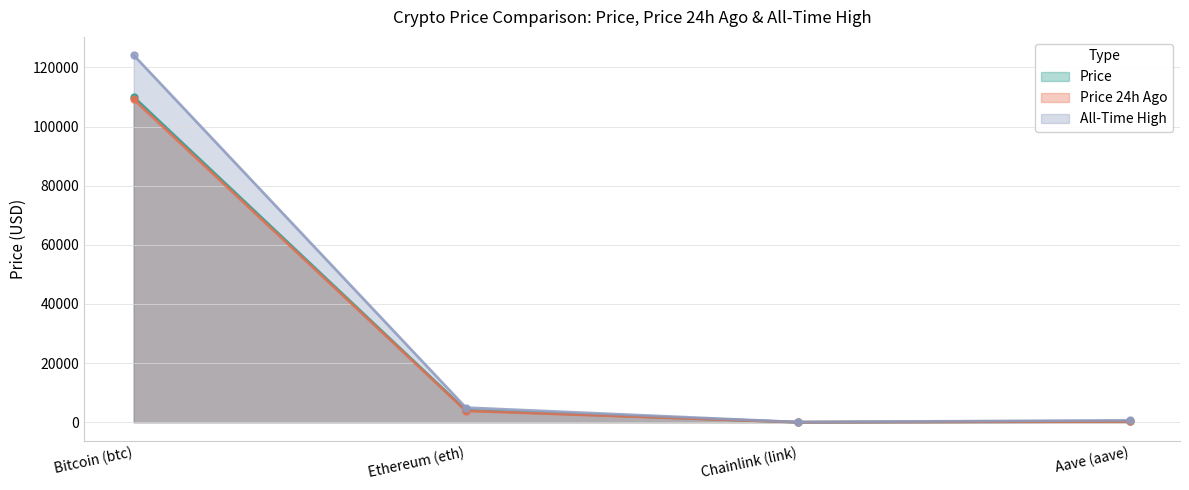

How many data points in price24hAgo are less than 3853?

2